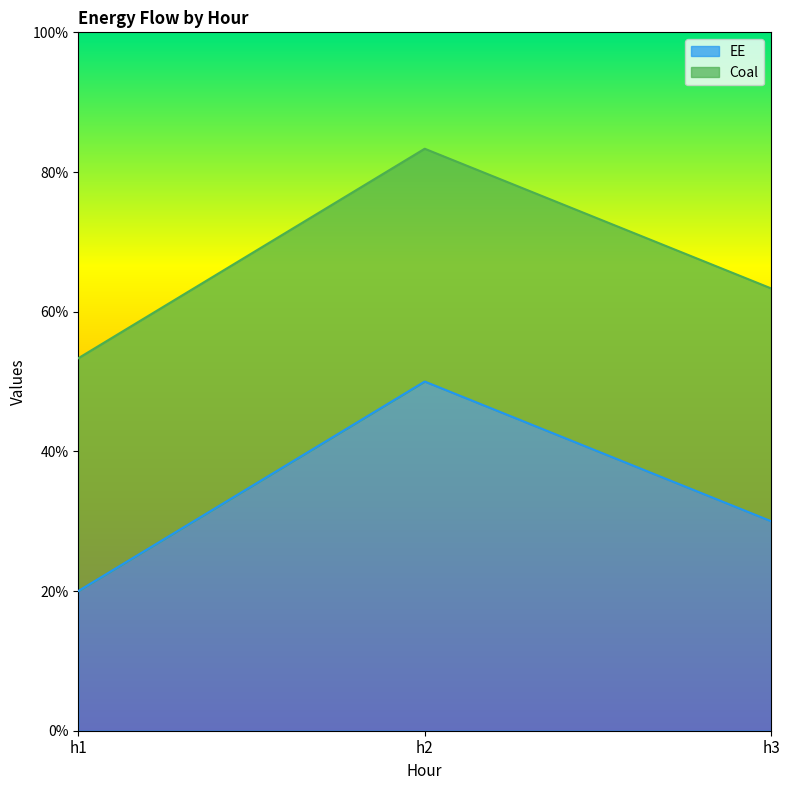

What is the maximum value shown in the chart?

0.5